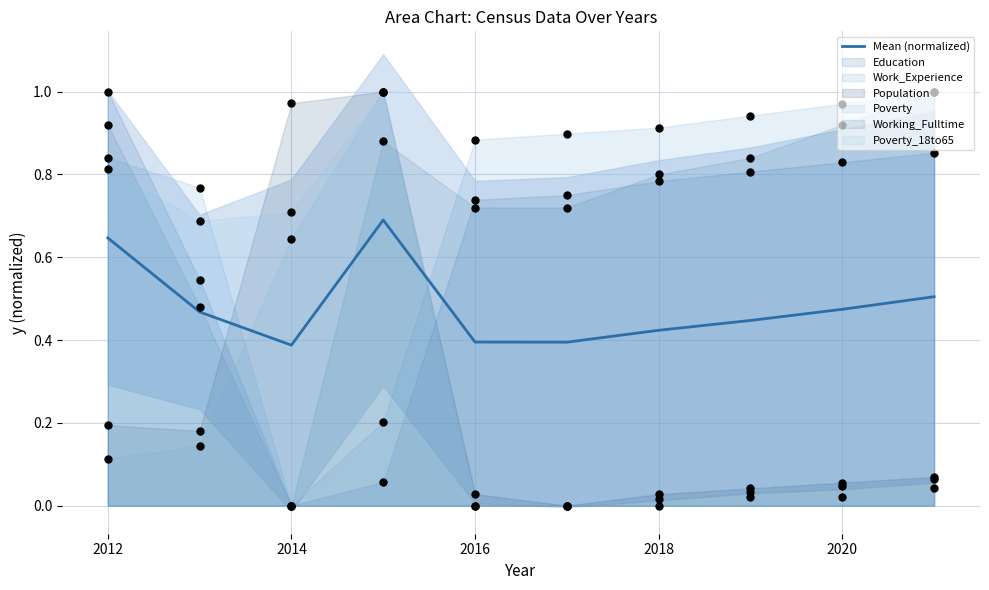

What is the maximum value for Mean (normalized)?

0.7